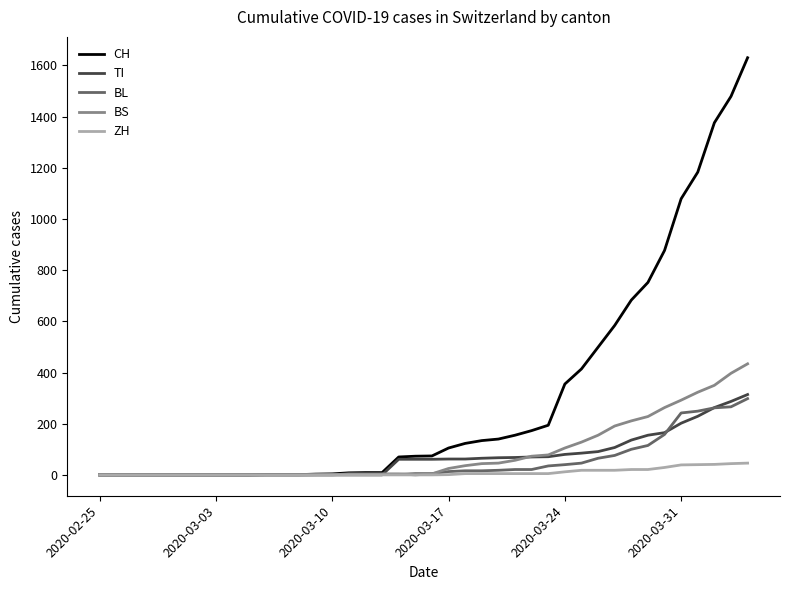

Which series has the widest spread of values?

CH